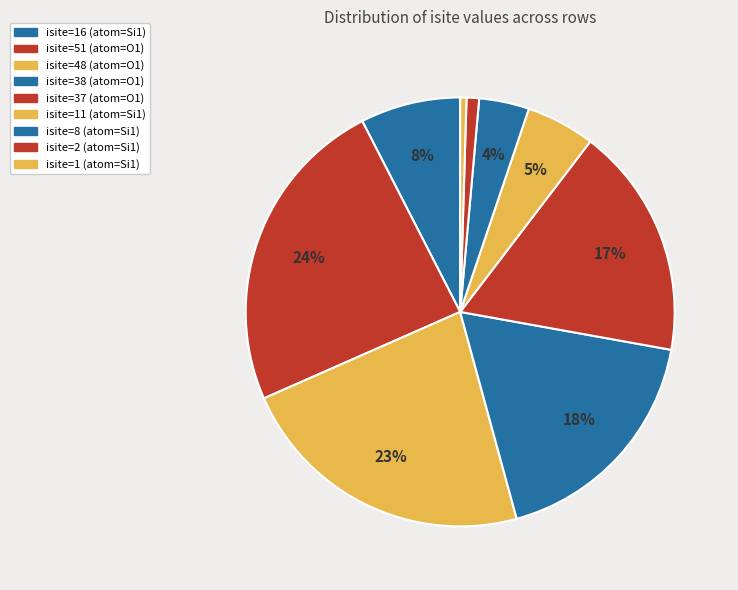

What is the smallest slice in the pie chart?

Row 8 (Si1, isite=1)